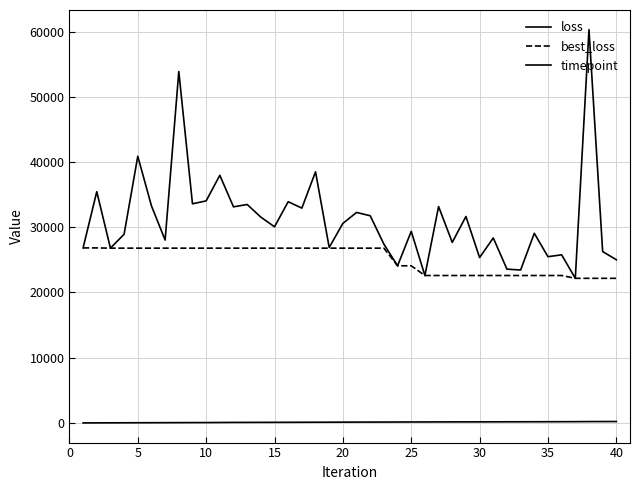

Does the chart have visible grid lines?

Yes